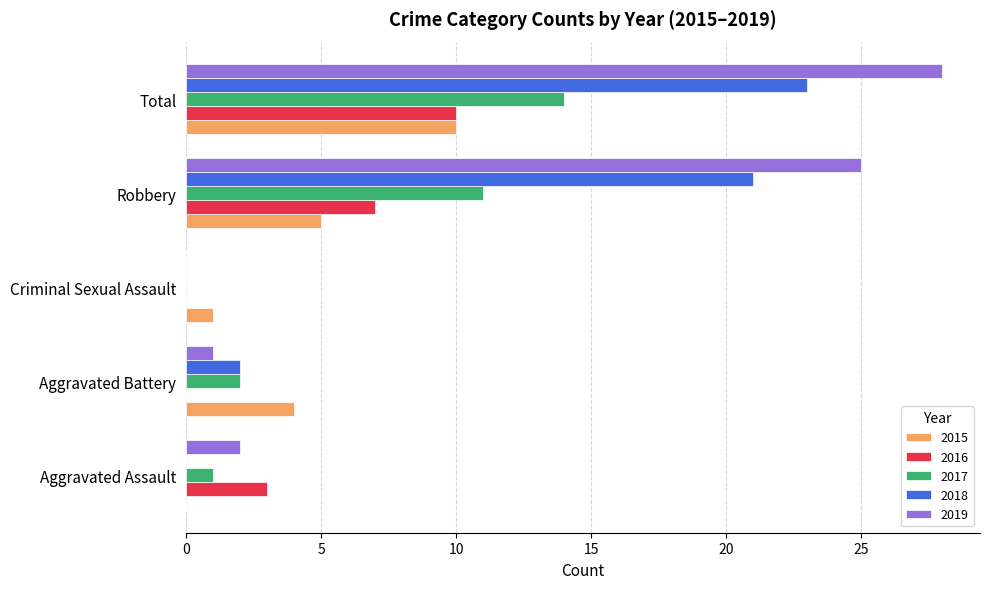

True or false: 2019 has a value of 28 at Total.

True